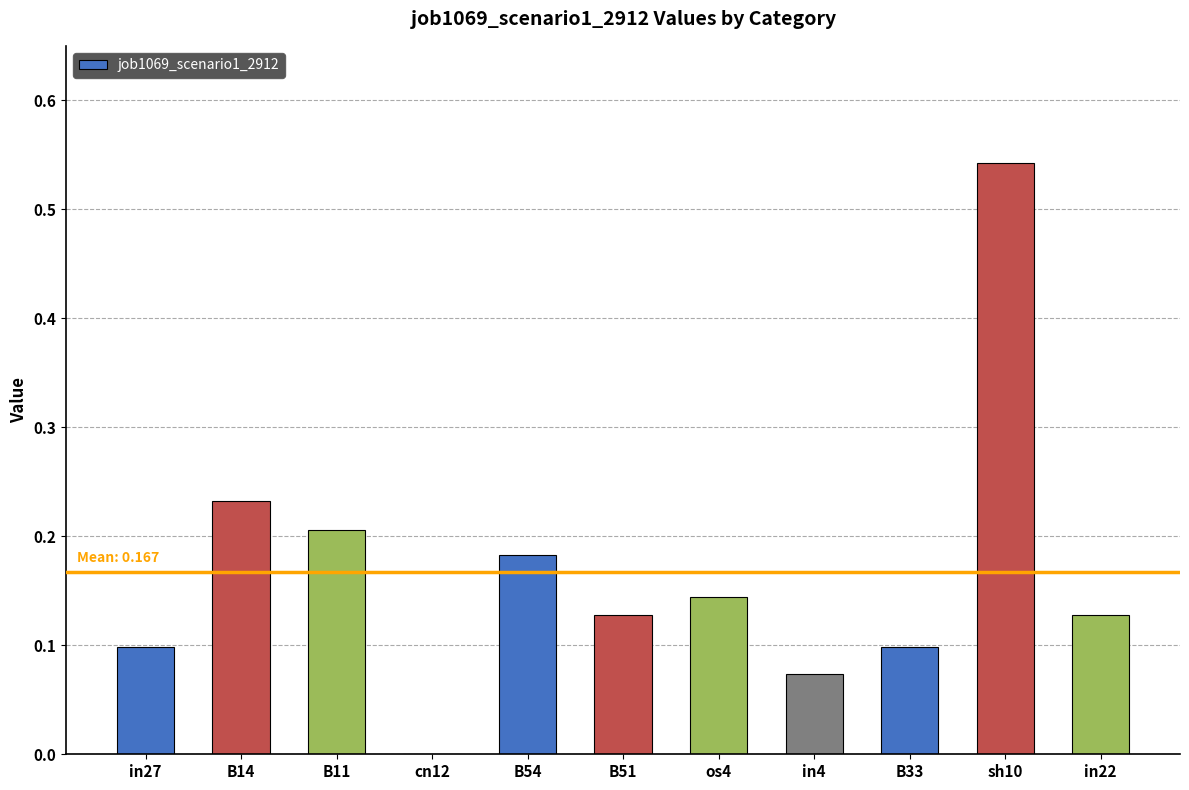

At which category does the chart reach its peak across all series?

sh10